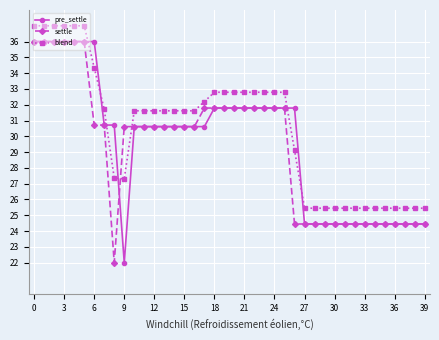

What is the value of the pre_settle point at the 7th from the left?

36.0